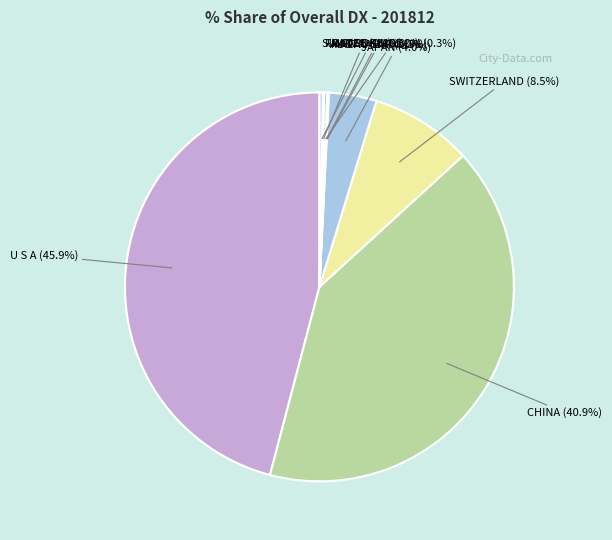

What percentage is NOT represented by SINGAPORE?

99.7%